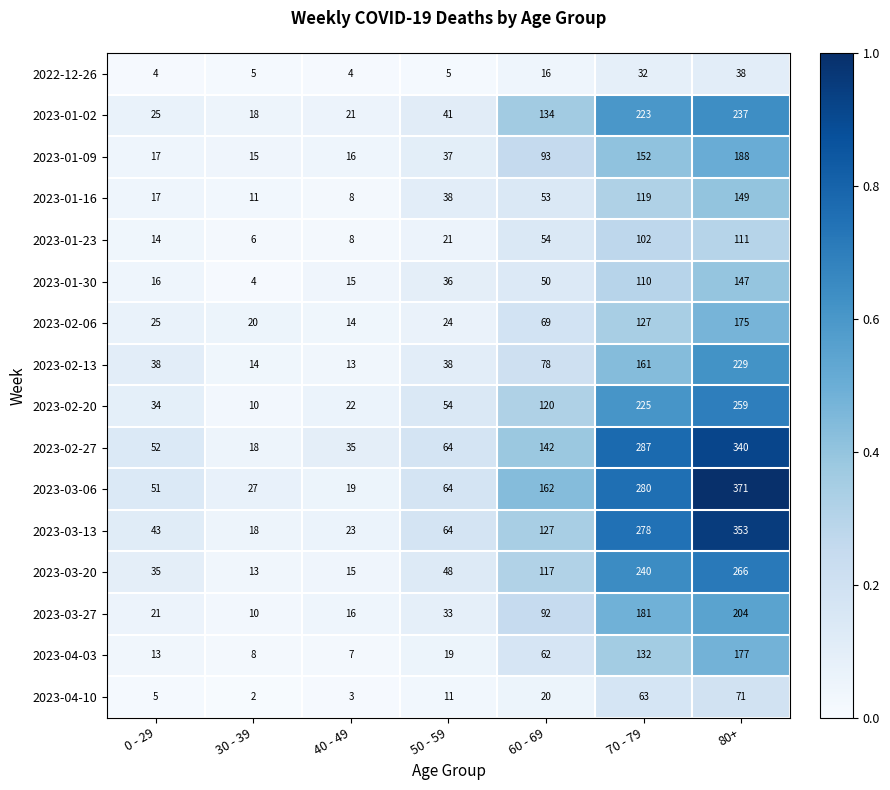

Is it true that 2023-04-10 equals 71 at 80+?

True